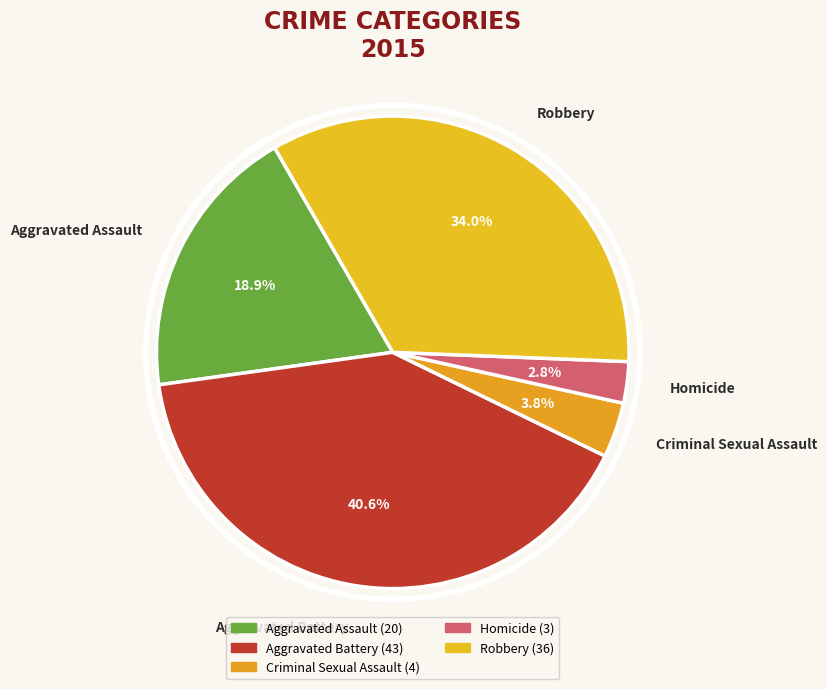

How many slices are in this pie chart?

5